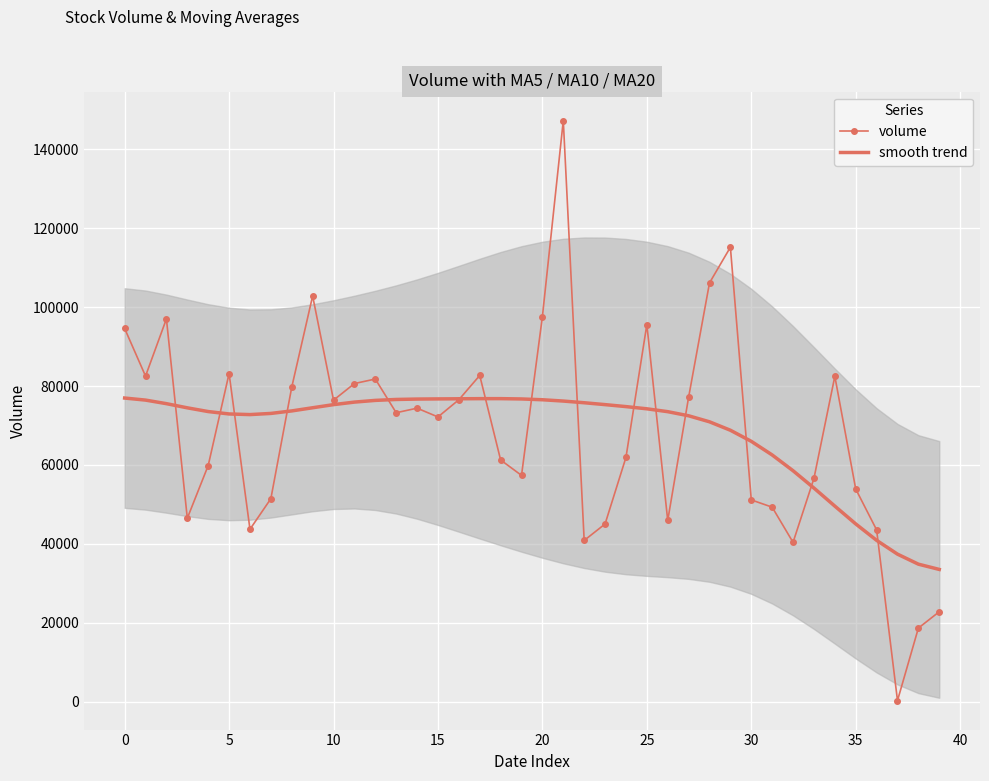

The smooth trend series shows 75922.8 at 11. True or false?

True